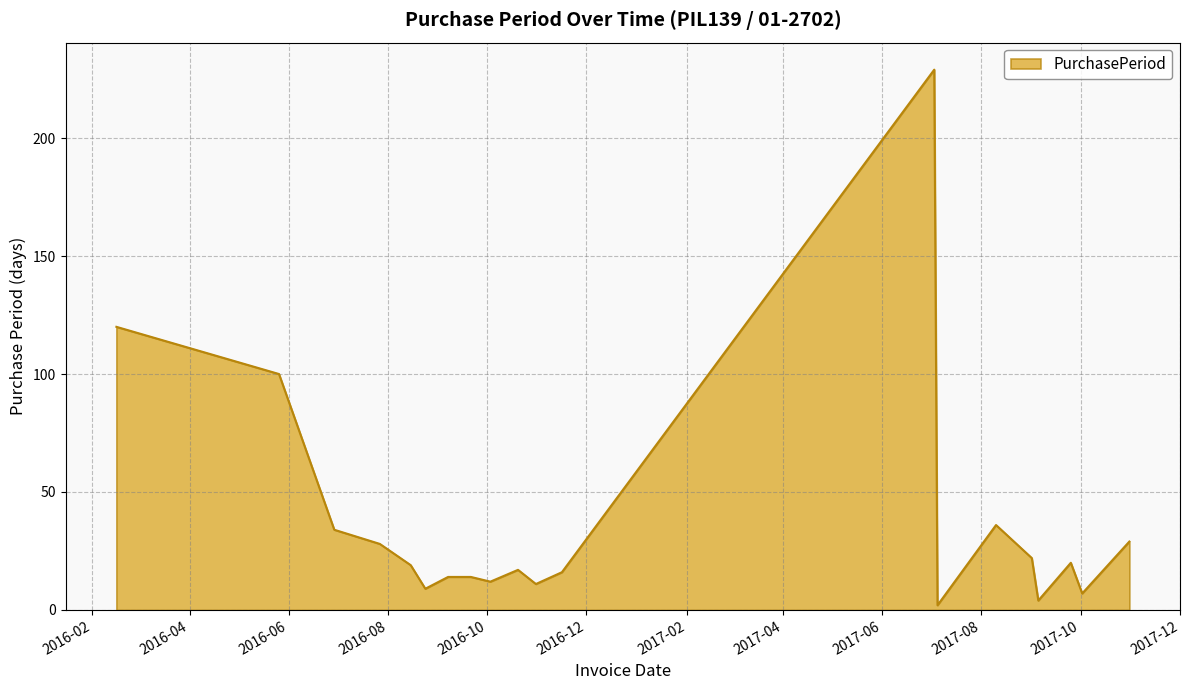

How many distinct data groups are displayed?

1